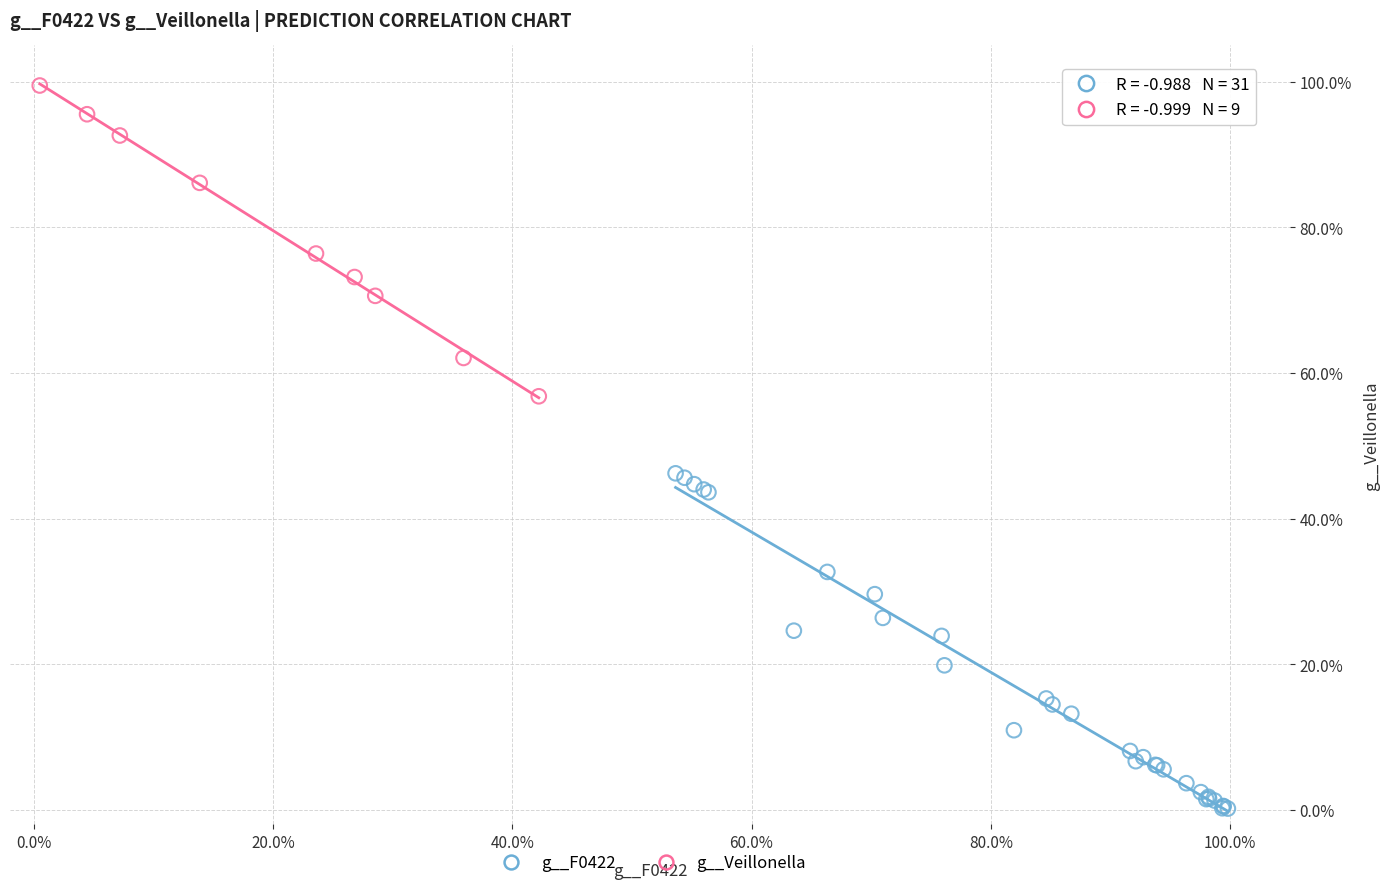

Which series contains the highest Y value?

g__Veillonella